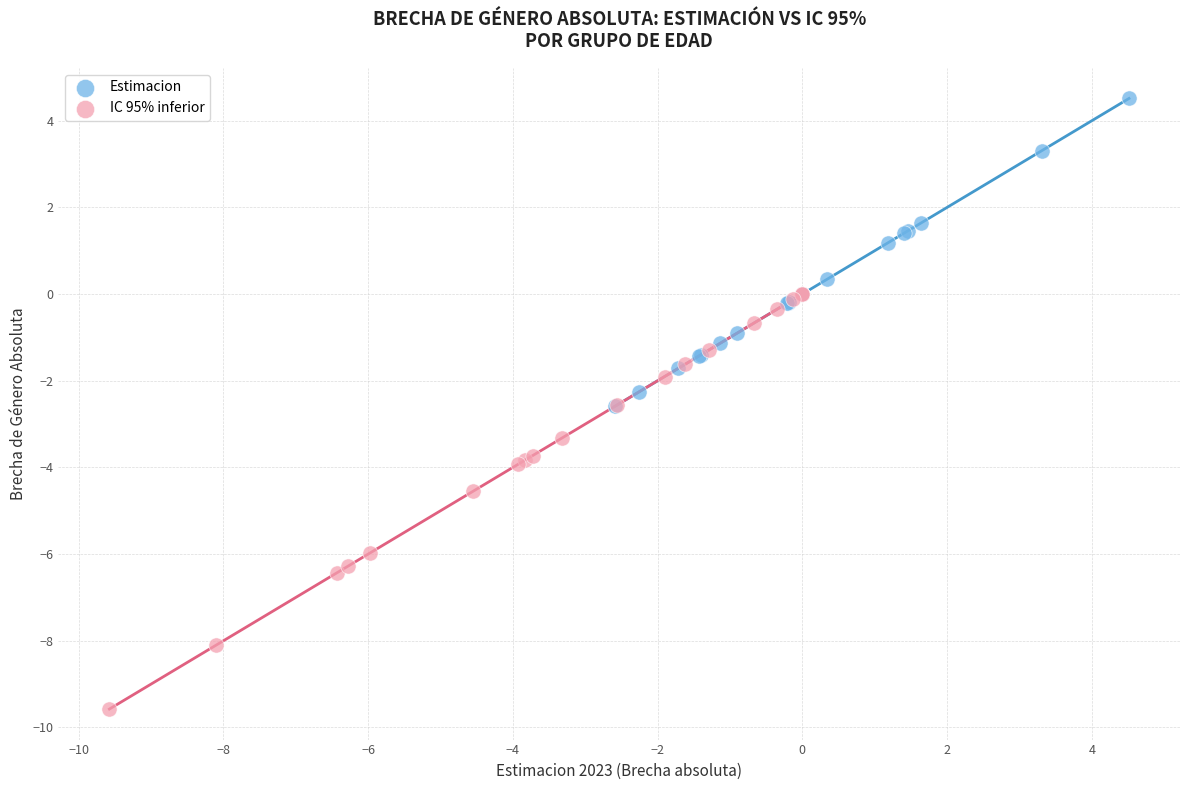

Which series has the widest spread of Y values?

IC 95% inferior